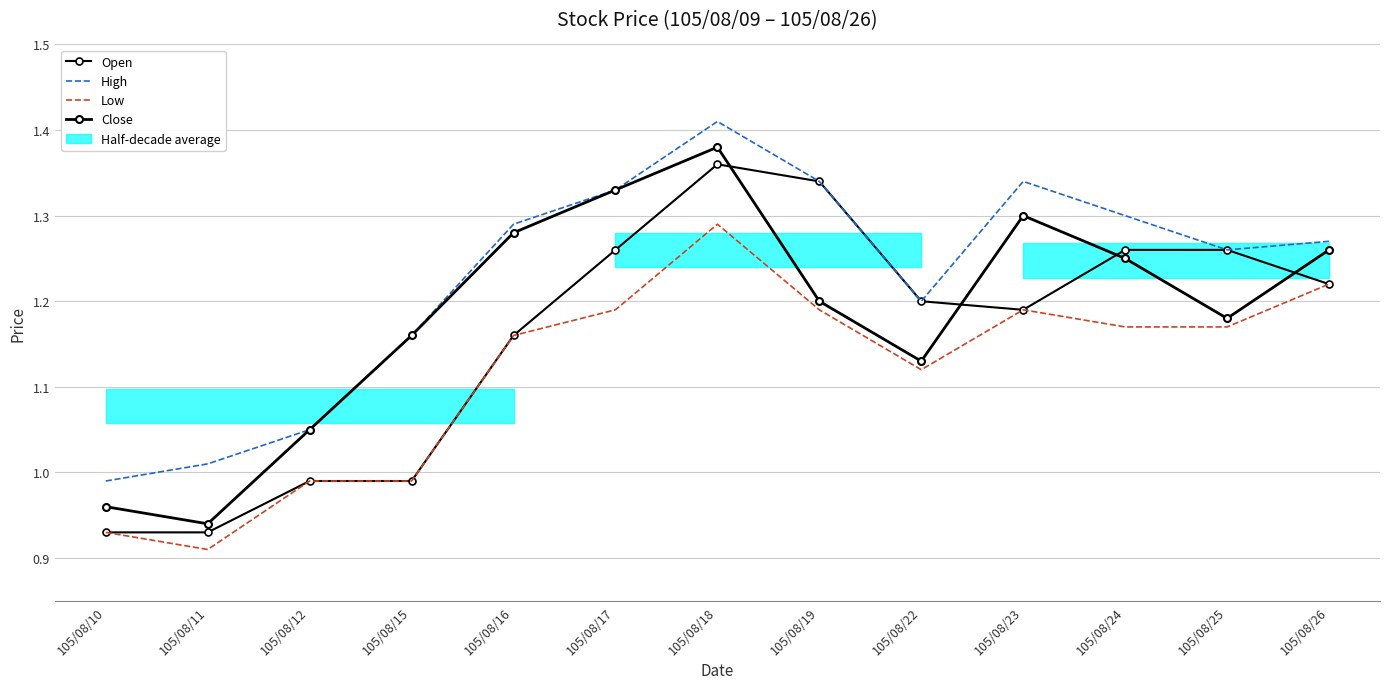

Reading right to left, list all the values displayed in this chart.

Open: 1.2	1.3	1.3	1.2	1.2	1.3	1.4	1.3	1.2	1.0	1.0	0.9	0.9
High: 1.3	1.3	1.3	1.3	1.2	1.3	1.4	1.3	1.3	1.2	1.1	1.0	1.0
Low: 1.2	1.2	1.2	1.2	1.1	1.2	1.3	1.2	1.2	1.0	1.0	0.9	0.9
Close: 1.3	1.2	1.2	1.3	1.1	1.2	1.4	1.3	1.3	1.2	1.1	0.9	1.0